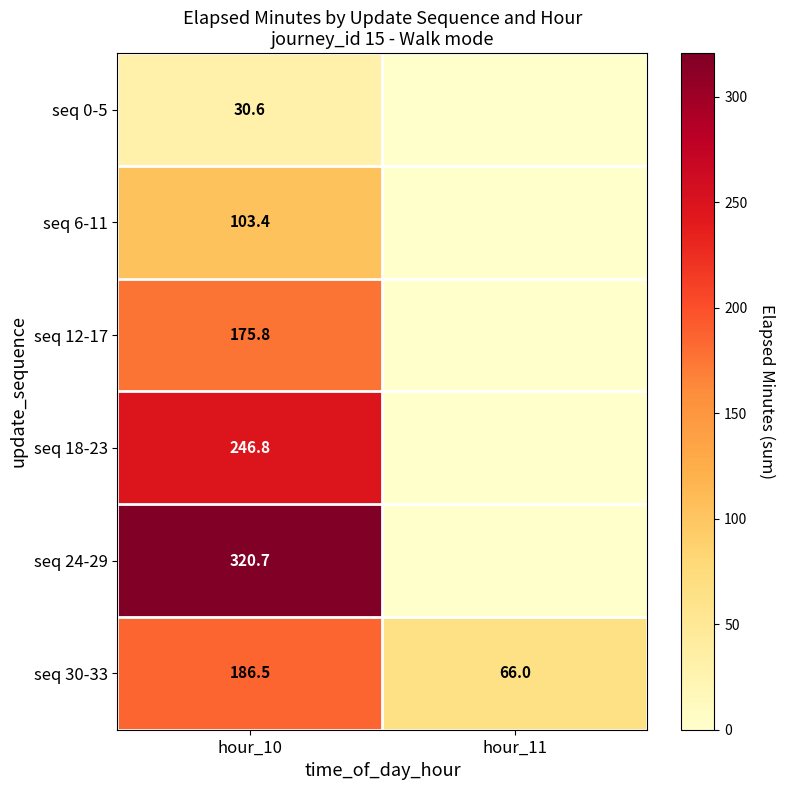

What is the spread (max minus min) of values at hour_10?

290.1